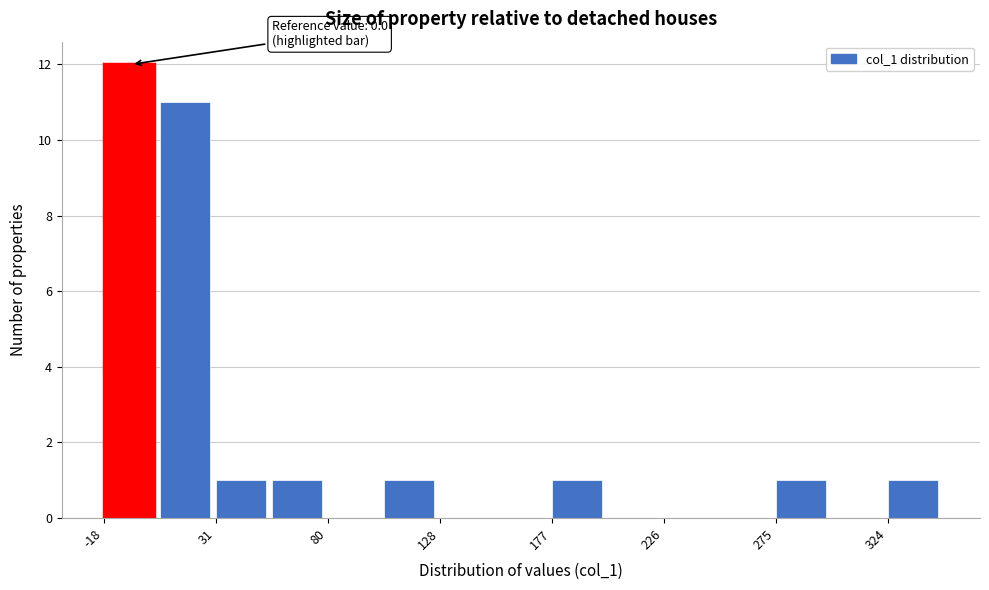

Which range on the x-axis has the tallest bar?

-20 to 5